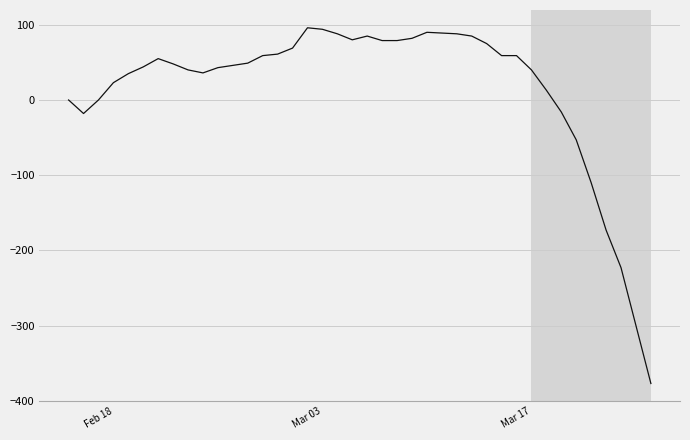

Does the chart have visible grid lines?

Yes